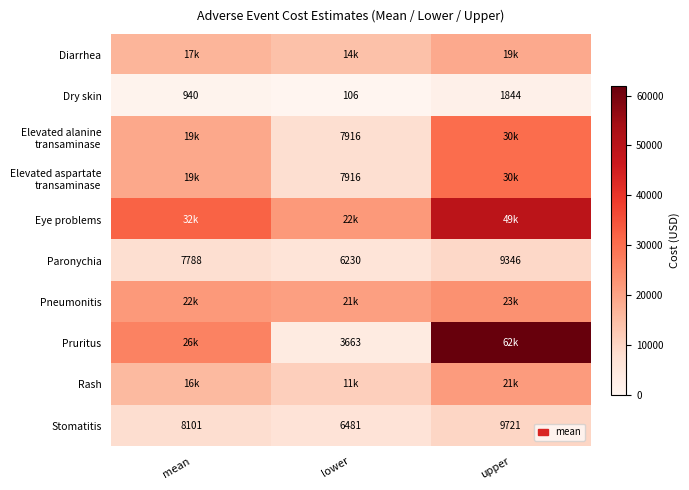

What is the sum of all Paronychia values?

23364.0